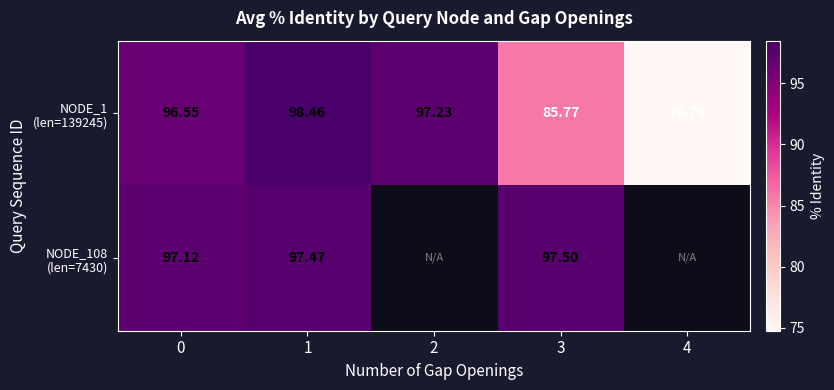

At which category is the sum across all series the highest?

1